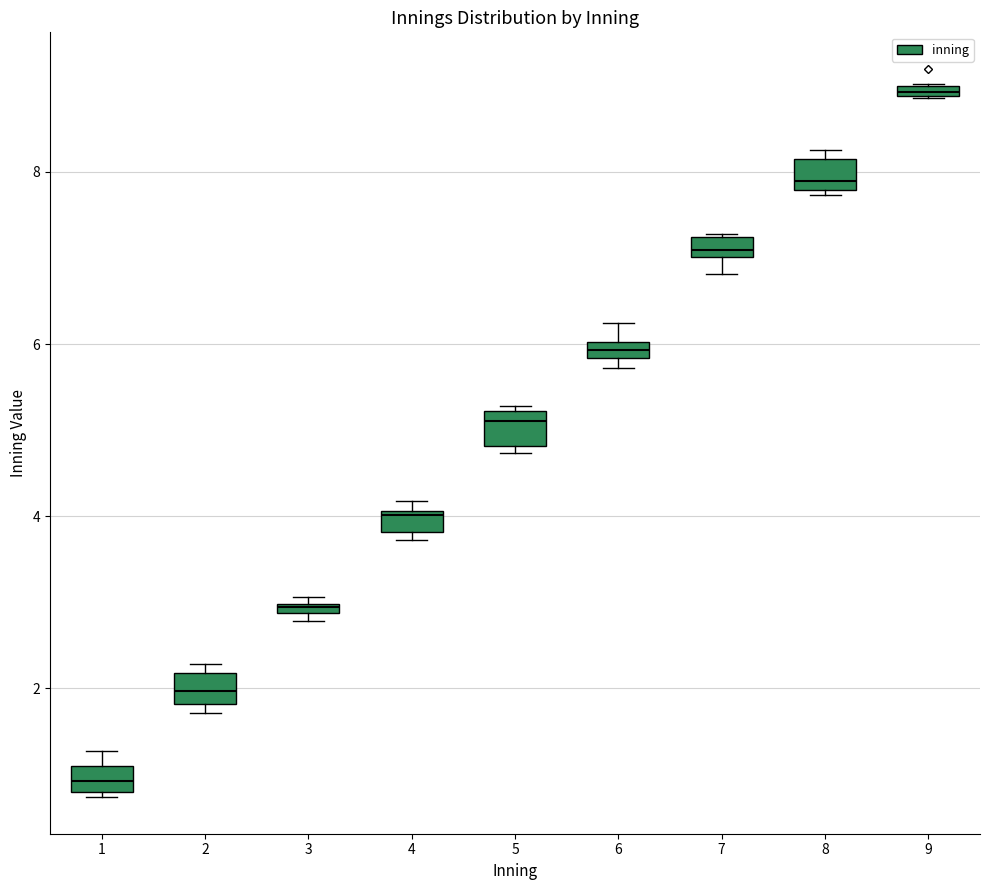

Where is the upper edge of the box at x = 5 on the y-axis? The values are not printed on the chart, so give them approximately, as read against the axis.

5.2